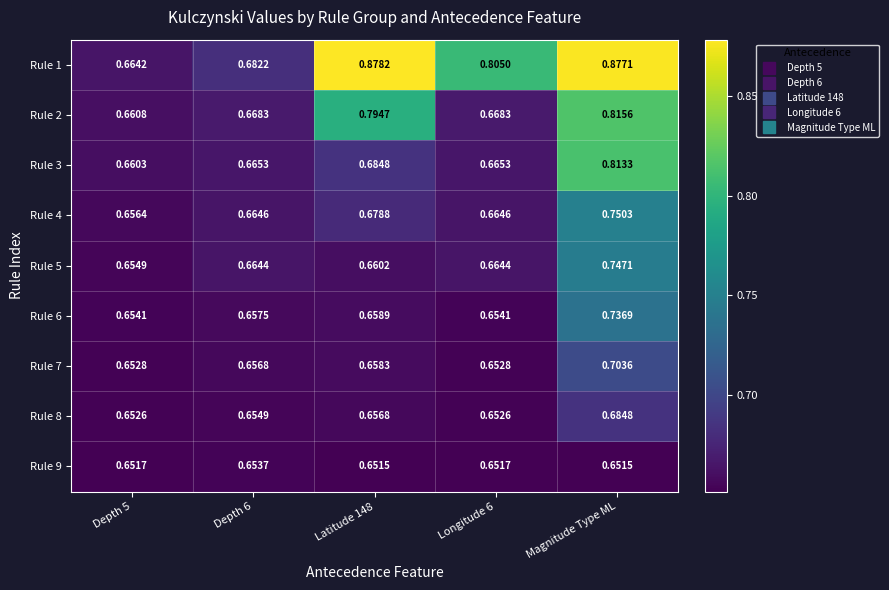

At which category is the sum across all series the highest?

Magnitude Type ML